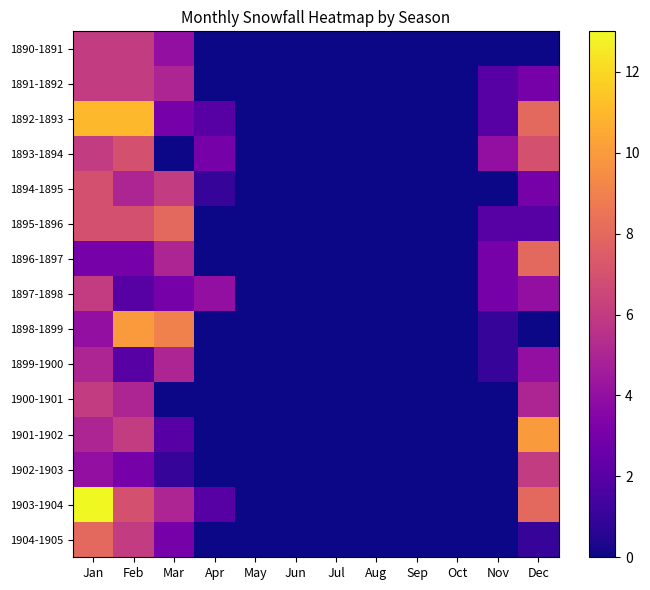

Rank the series at Mar from lowest to highest value.

1893-1894, 1900-1901, 1902-1903, 1901-1902, 1892-1893, 1897-1898, 1904-1905, 1890-1891, 1891-1892, 1896-1897, 1899-1900, 1903-1904, 1894-1895, 1895-1896, 1898-1899